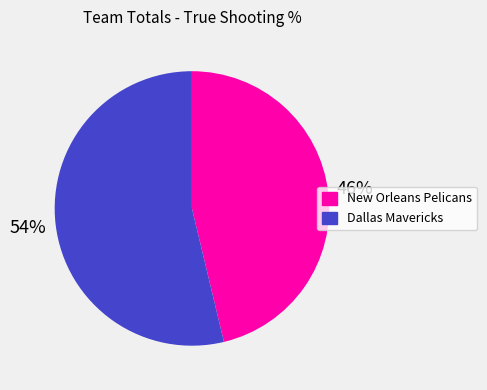

Rank the categories by value from highest to lowest.

Dallas Mavericks, New Orleans Pelicans